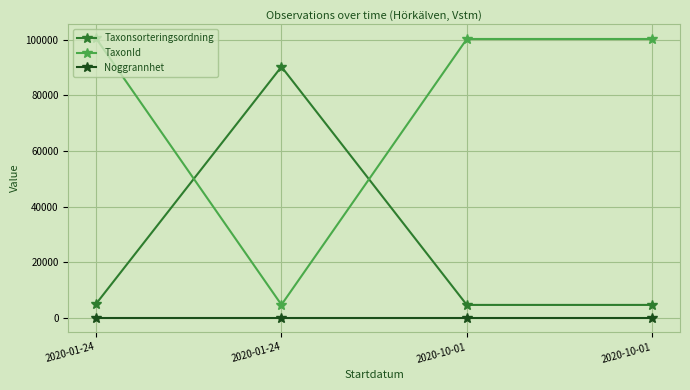

How many lines are shown in the chart?

3